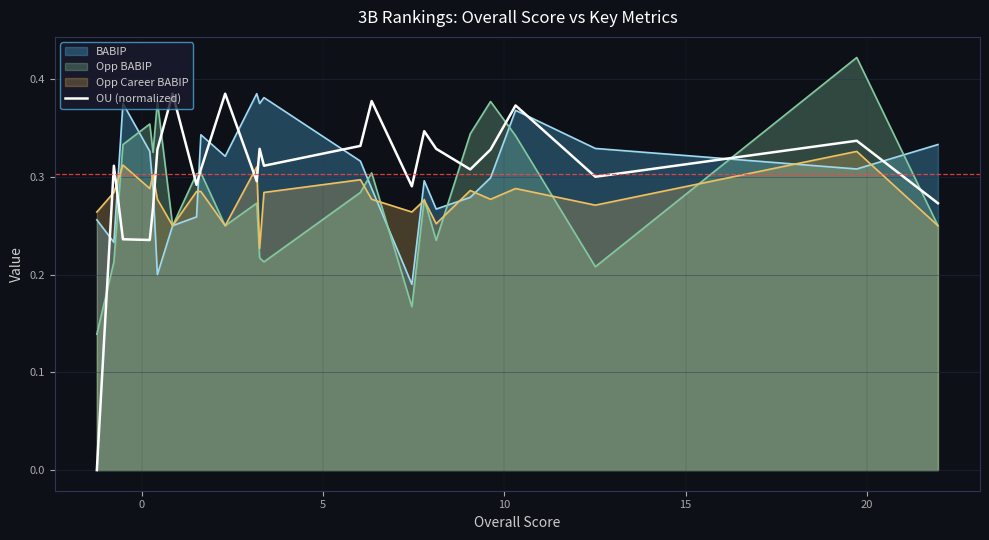

Which series has the largest range (max minus min)?

OU (normalized)